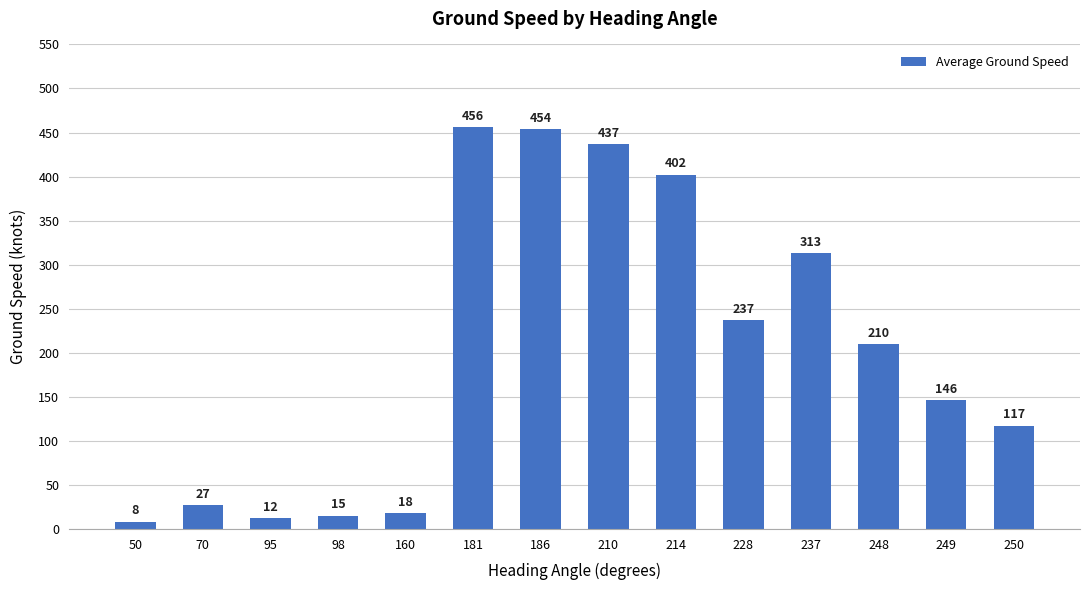

The value at 237 is 172. True or false?

False